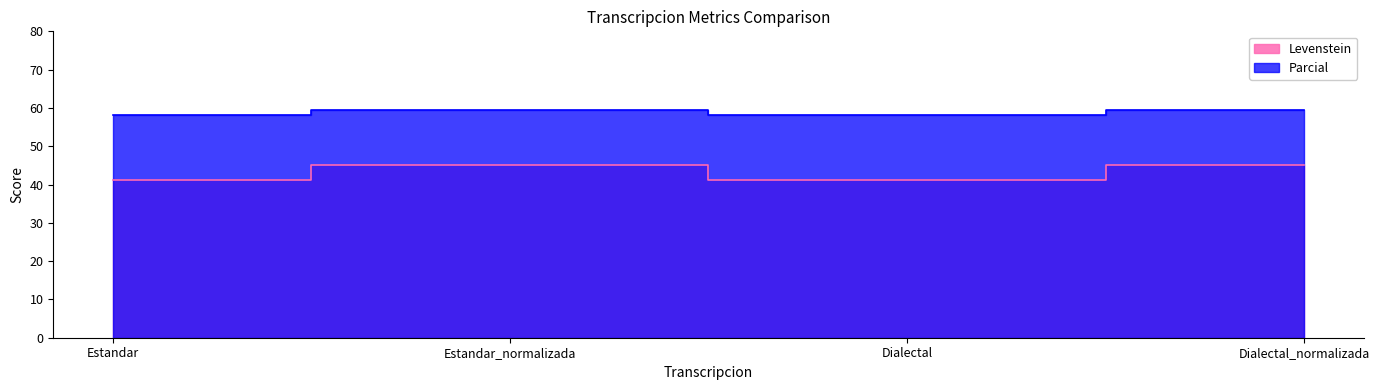

Count the number of data series in this chart.

2